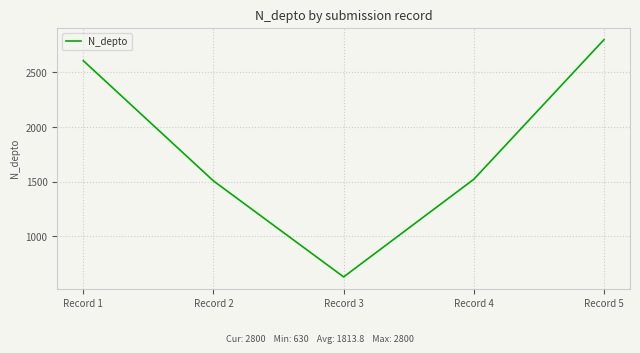

Reading left to right, list all the values displayed in this chart.

2608	1508	630	1523	2800